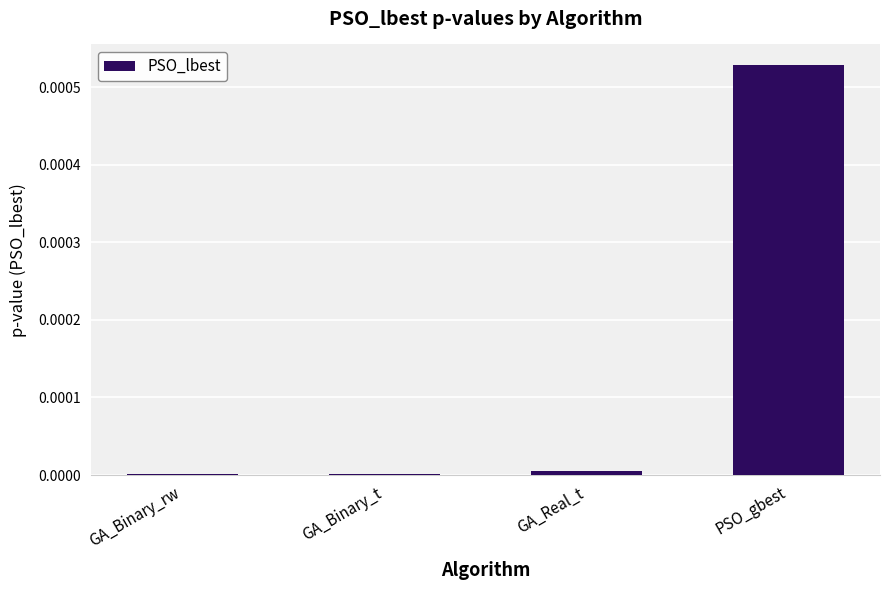

Are the bars grouped side by side (vs. stacked)?

No